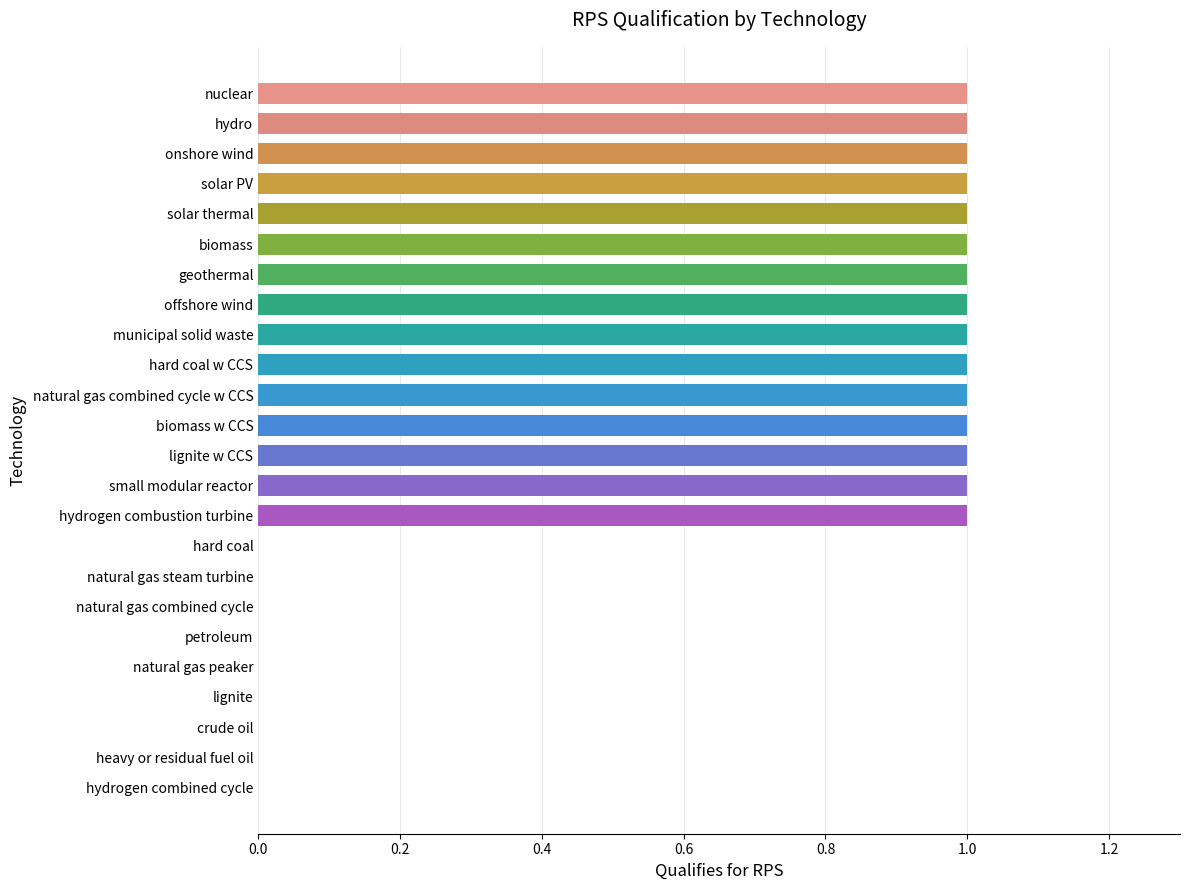

Which has a higher value, hard coal w CCS or natural gas combined cycle?

hard coal w CCS